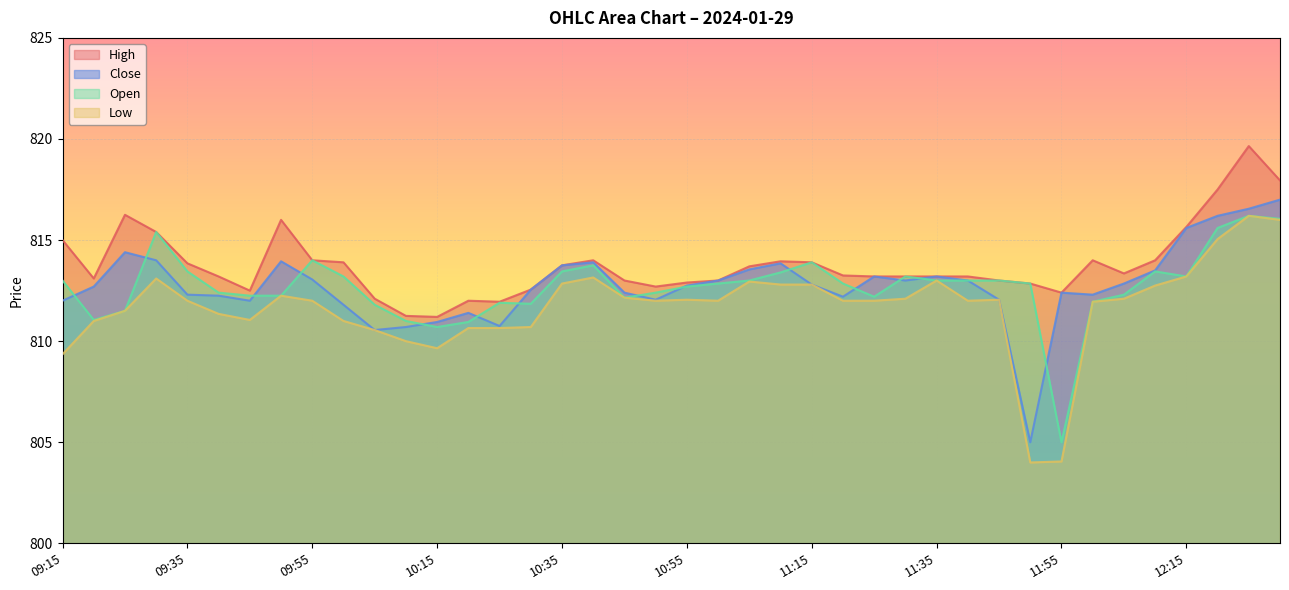

At which label is Low closest to 810?

10:10